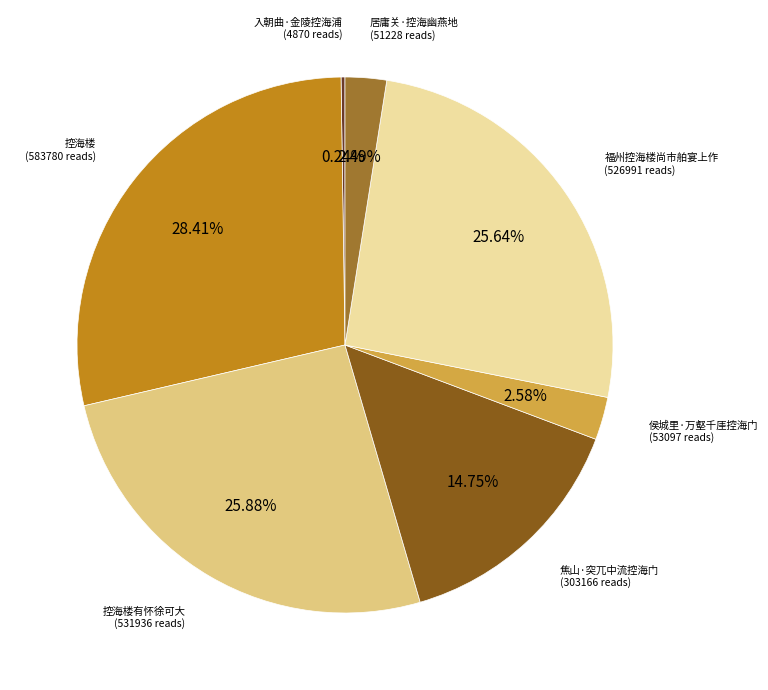

Is there any slice that represents more than half of the pie?

No